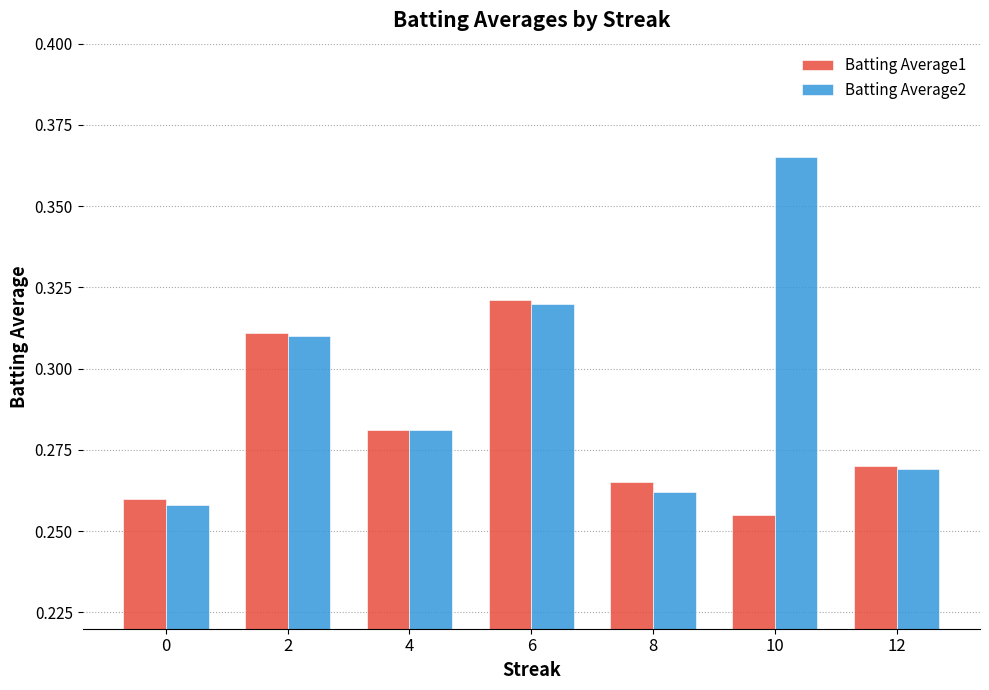

What is the total value across all series at 8?

0.5